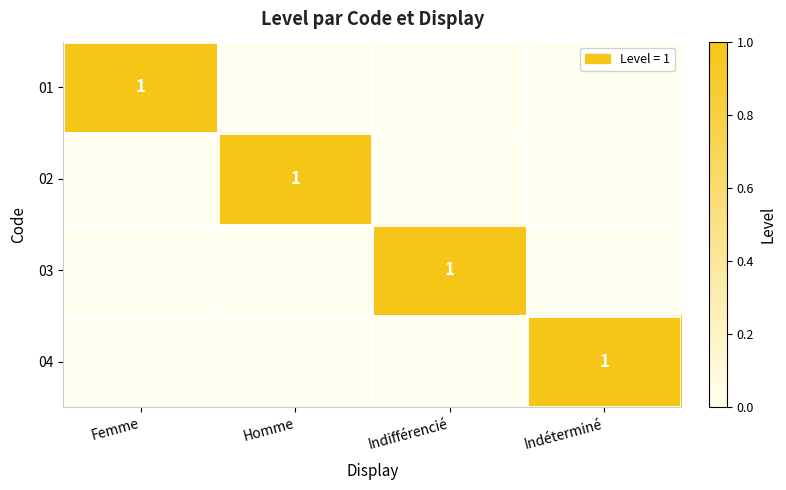

What is the difference between the highest and lowest values at Femme?

1